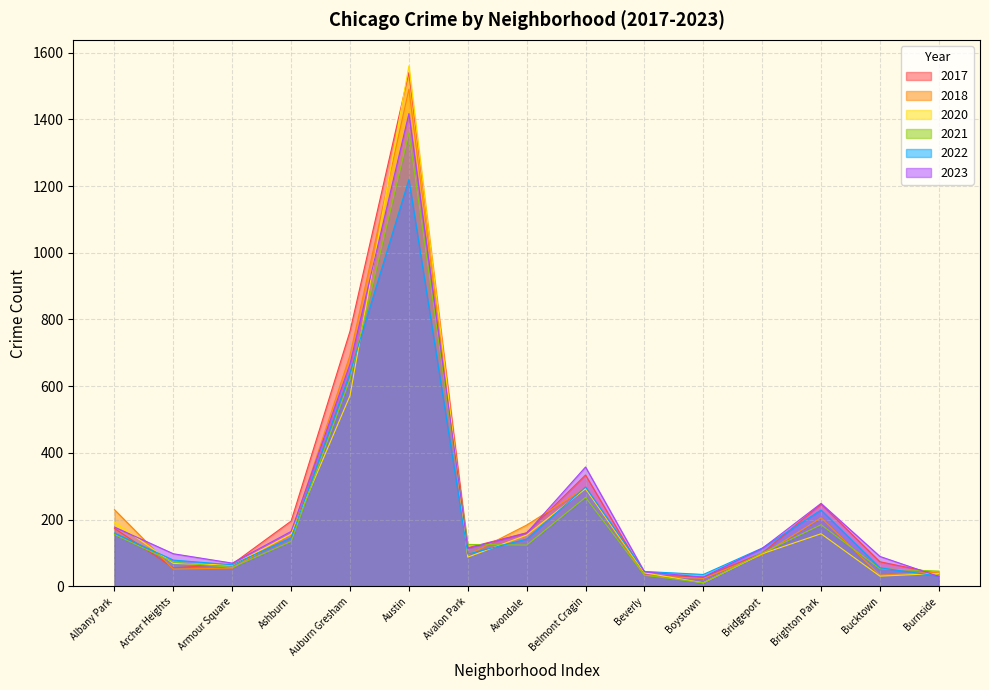

Between Ashburn and Belmont Cragin, which series saw the biggest shift?

2023